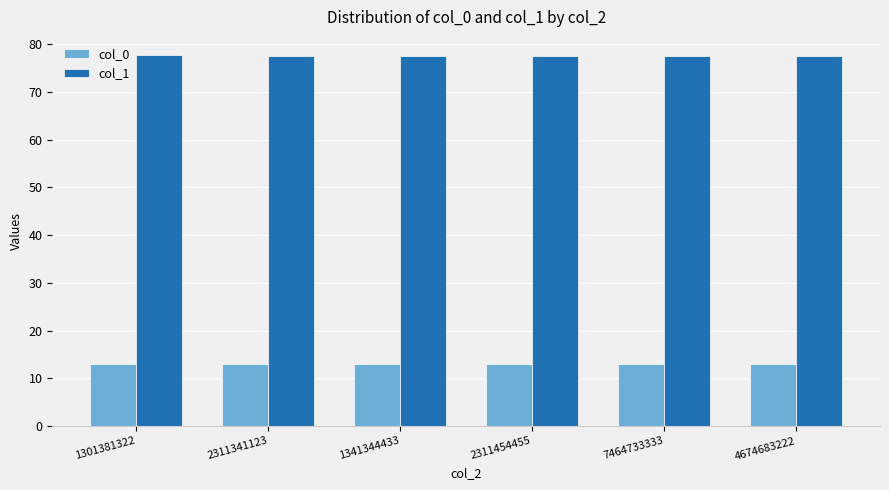

What is the value of the col_0 bar at the 3rd from the left?

13.0